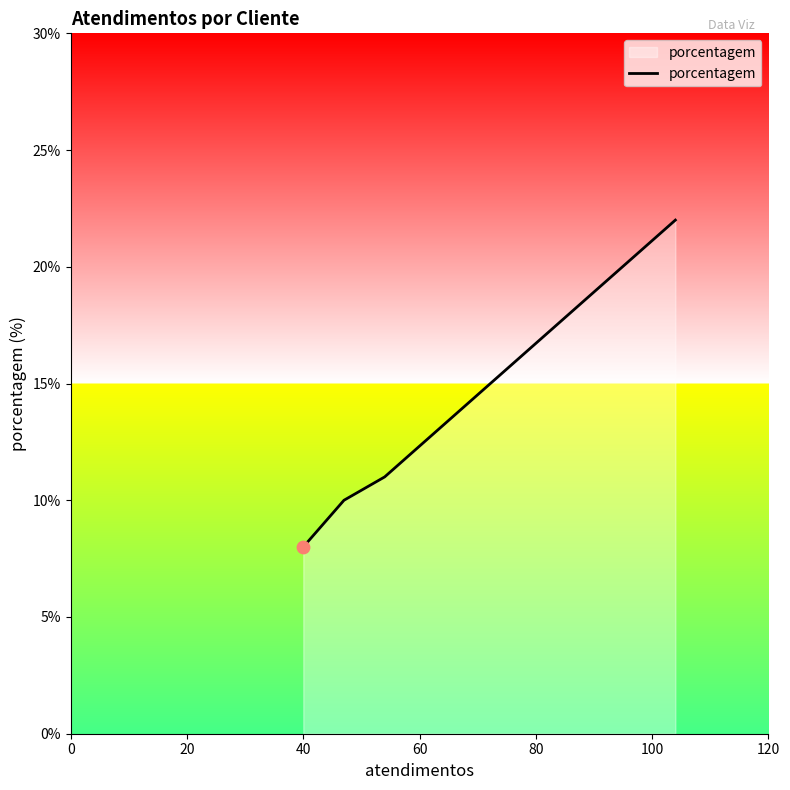

What is the average value?

13